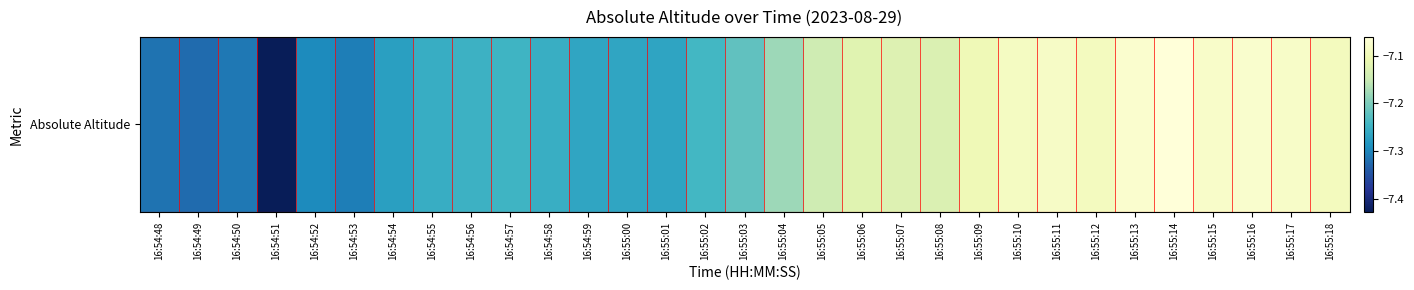

What is the minimum value shown in the chart?

-7.4